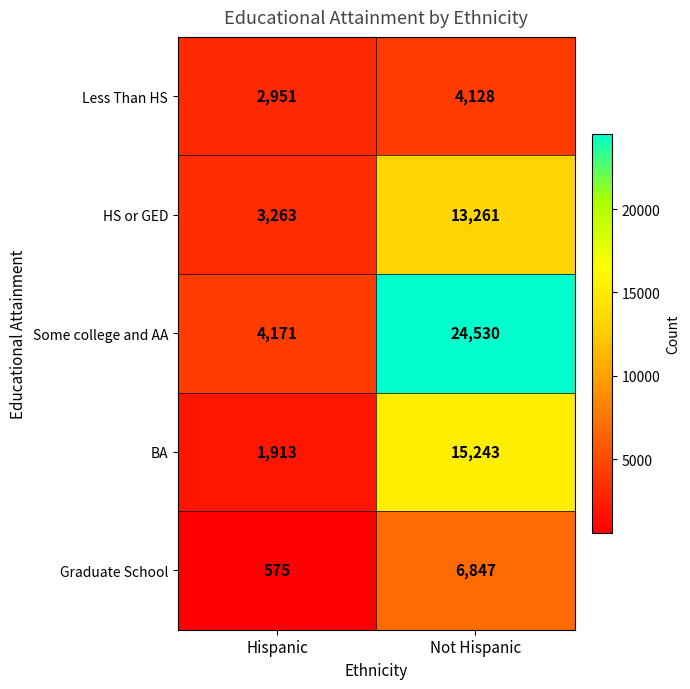

Reading left to right, extract all data points from this chart.

Less Than HS: Hispanic=2951	Not Hispanic=4128
HS or GED: Hispanic=3263	Not Hispanic=13261
Some college and AA: Hispanic=4171	Not Hispanic=24530
BA: Hispanic=1913	Not Hispanic=15243
Graduate School: Hispanic=575	Not Hispanic=6847